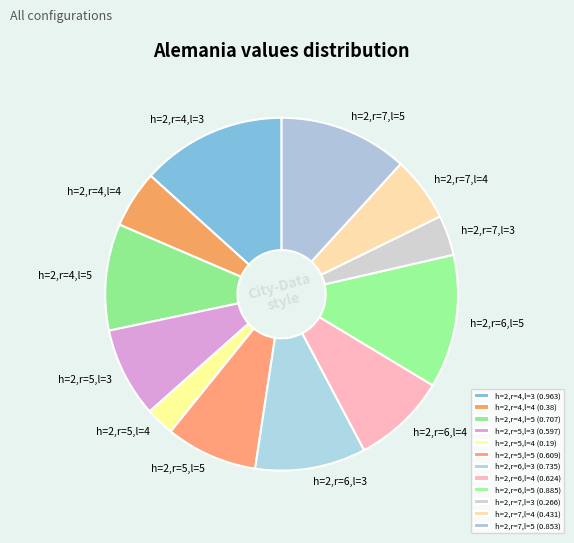

Count the number of slices in the pie.

12